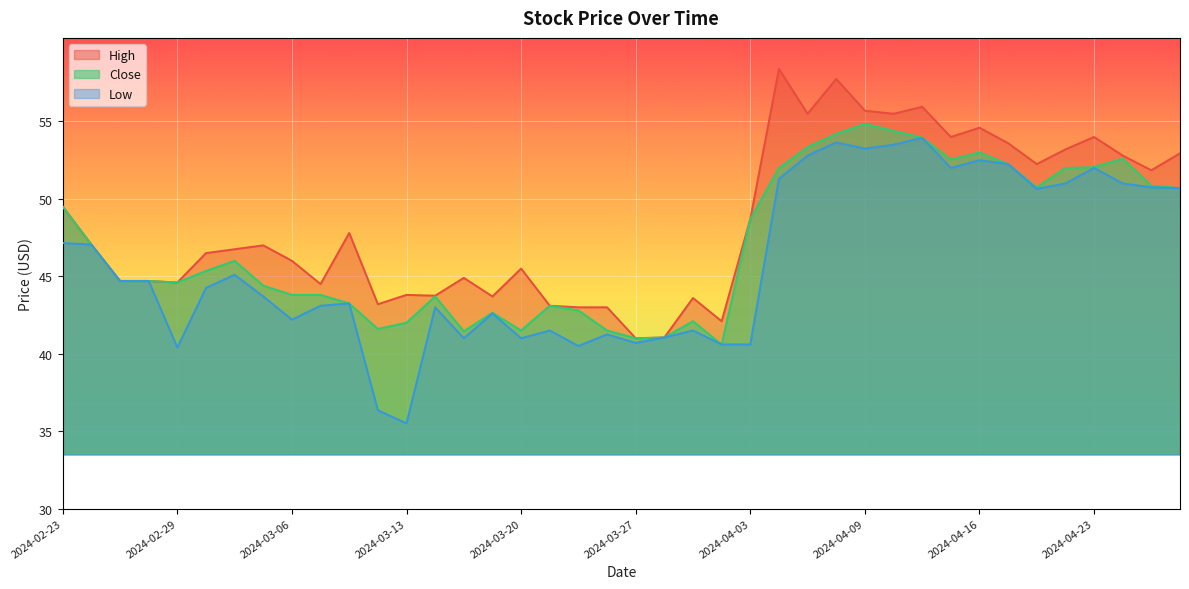

The Close series shows 53.0 at 2024-04-16. True or false?

True